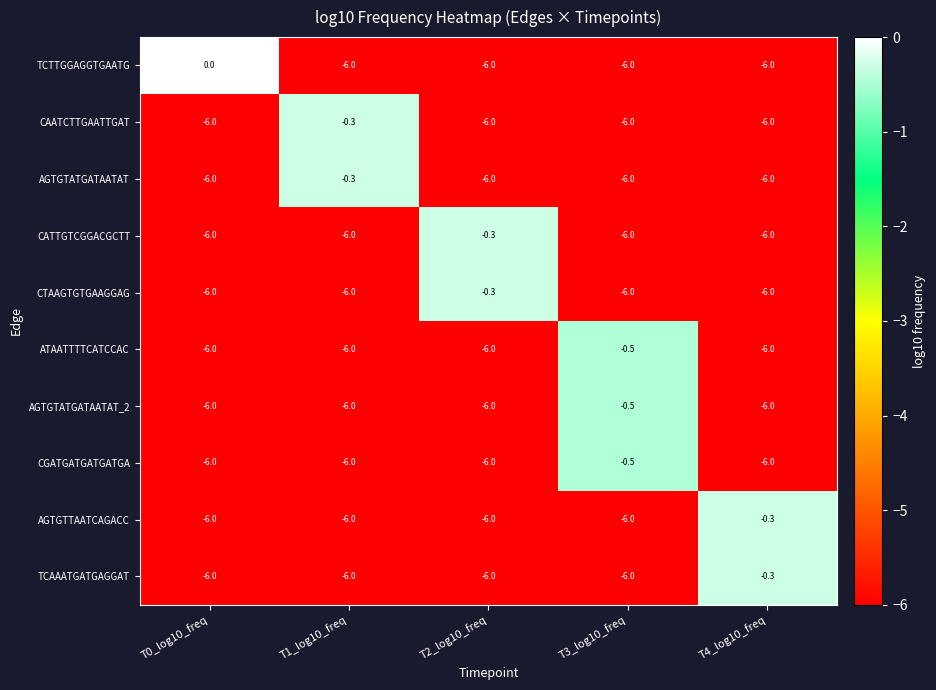

What is the total value across all series at T2_log10_freq?

-48.6